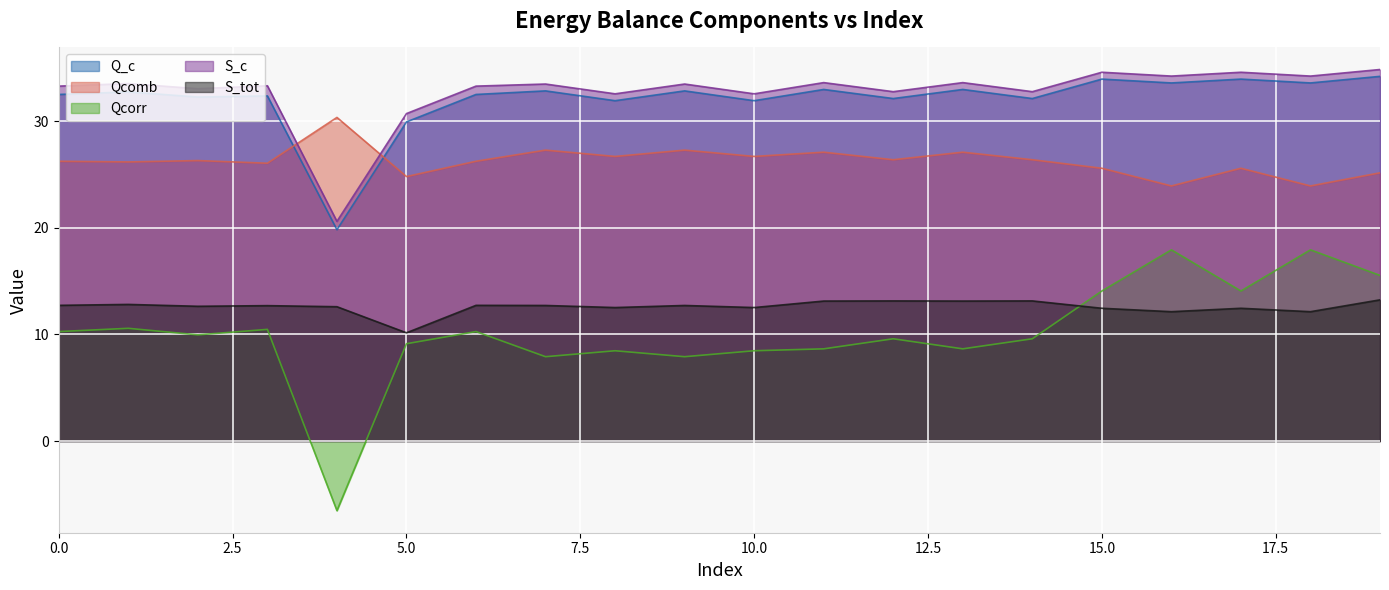

True or false: Q_c and S_tot intersect in this chart.

False